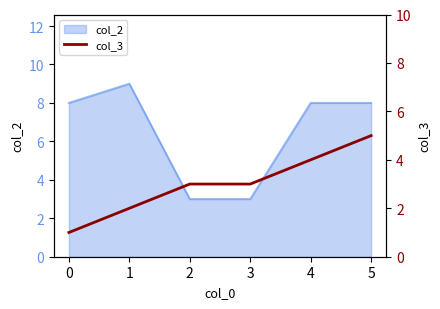

At which label does the data first exceed 3?

4